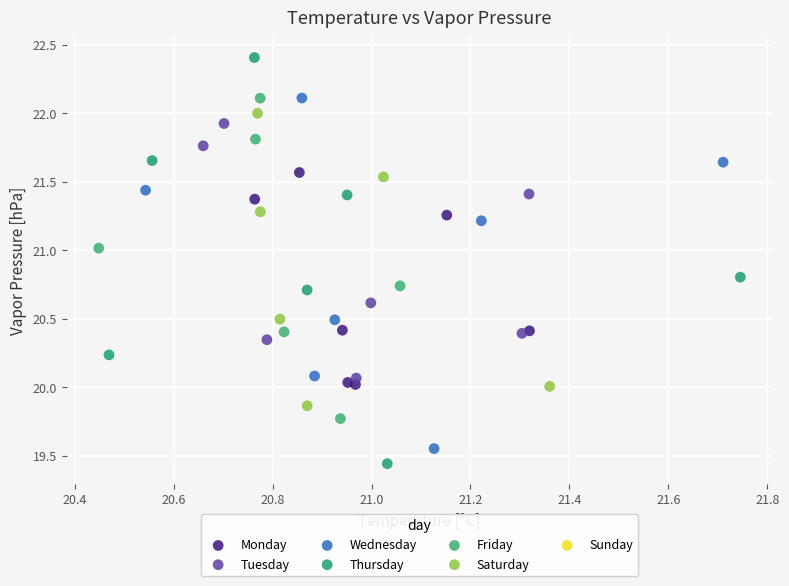

Which series has the largest Y range (max minus min)?

Thursday